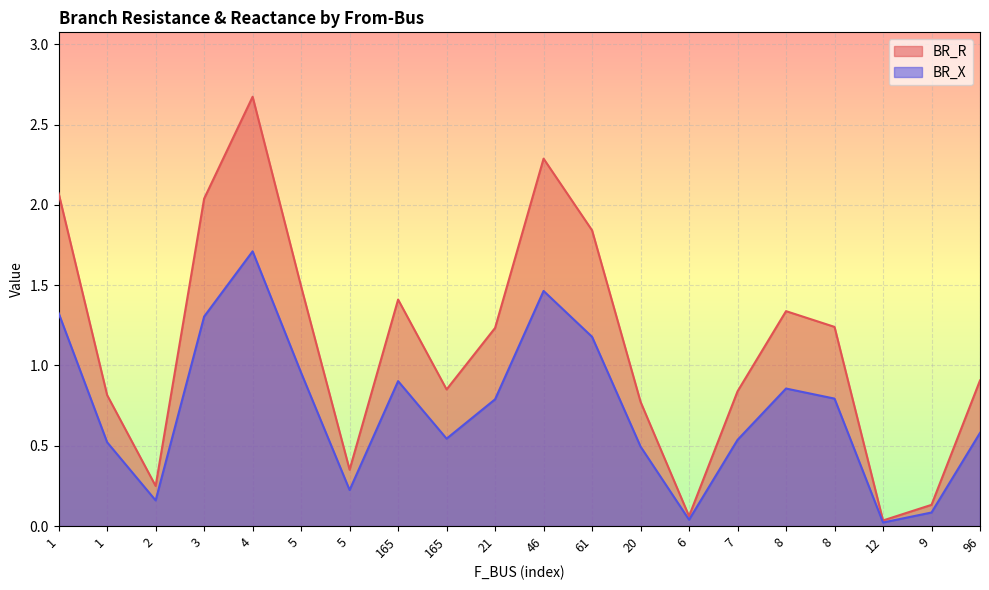

What is the sum of the BR_R values at 2 and 4?

2.9